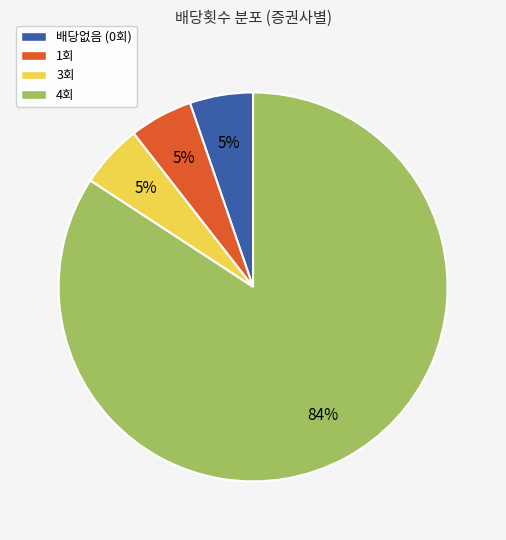

What is the ratio of the value at 배당없음 (0회) to the value at 3회?

1.0